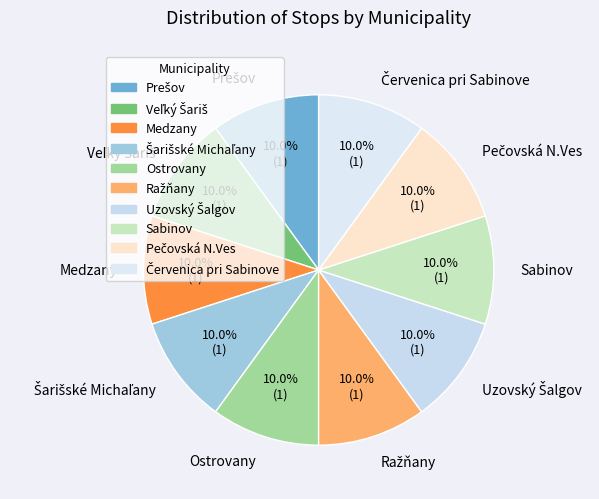

Is there any slice that represents more than half of the pie?

No